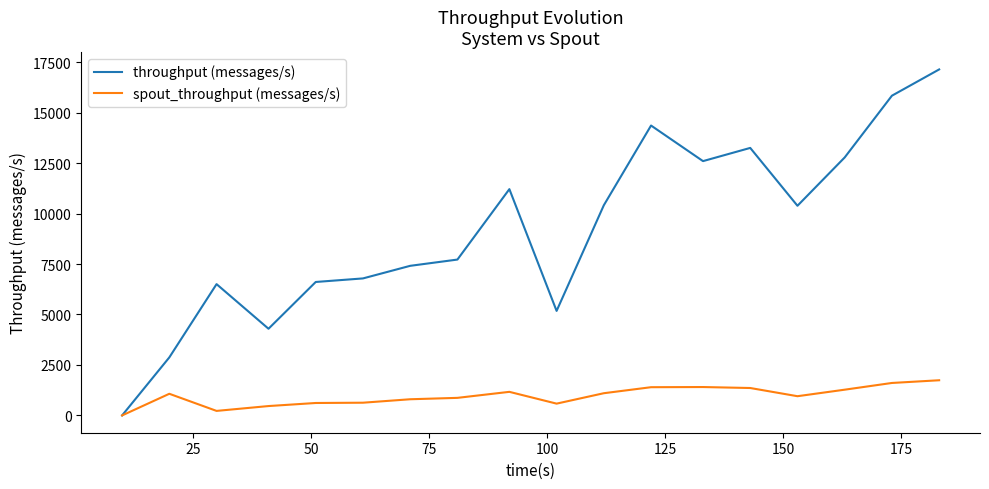

What is the maximum value for throughput (messages/s)?

17140